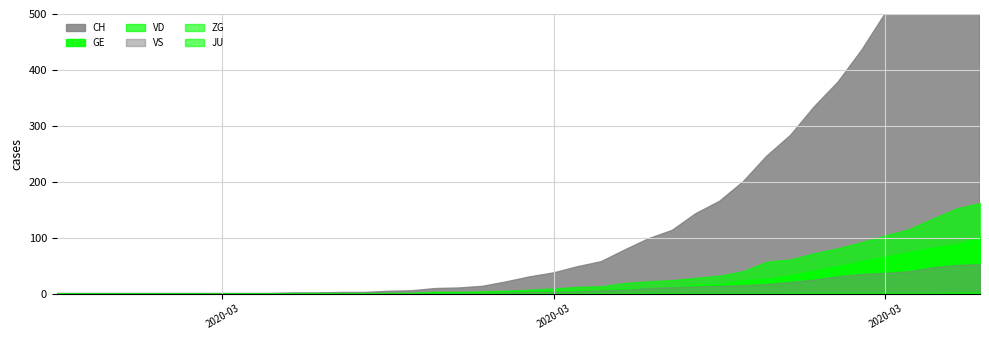

What are all the series names shown in the legend?

CH, GE, VD, VS, ZG, JU